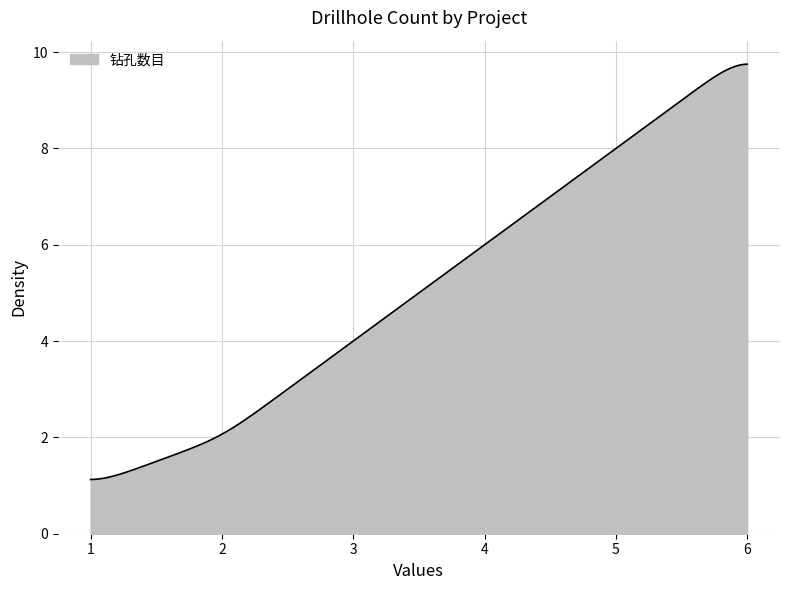

What is the greatest value displayed?

9.7